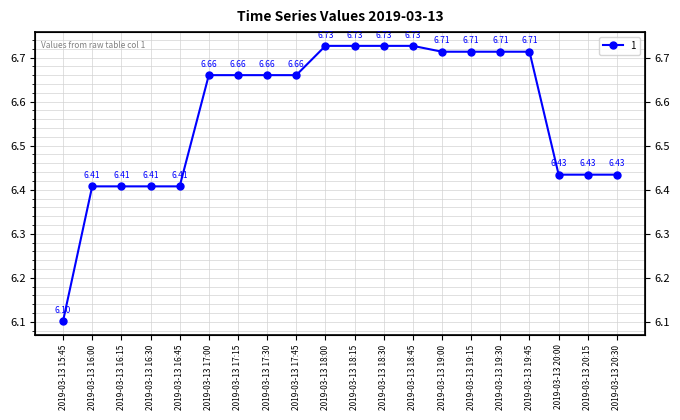

At which label is the value closest to 6?

2019-03-13 15:45